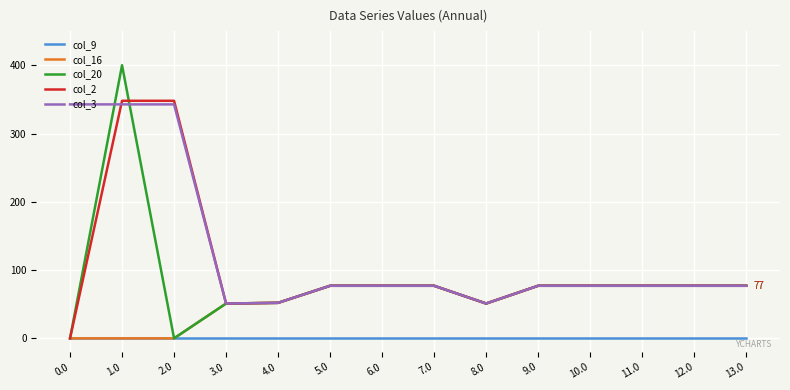

What is the approximate value of col_20 at 11.0?

77.0